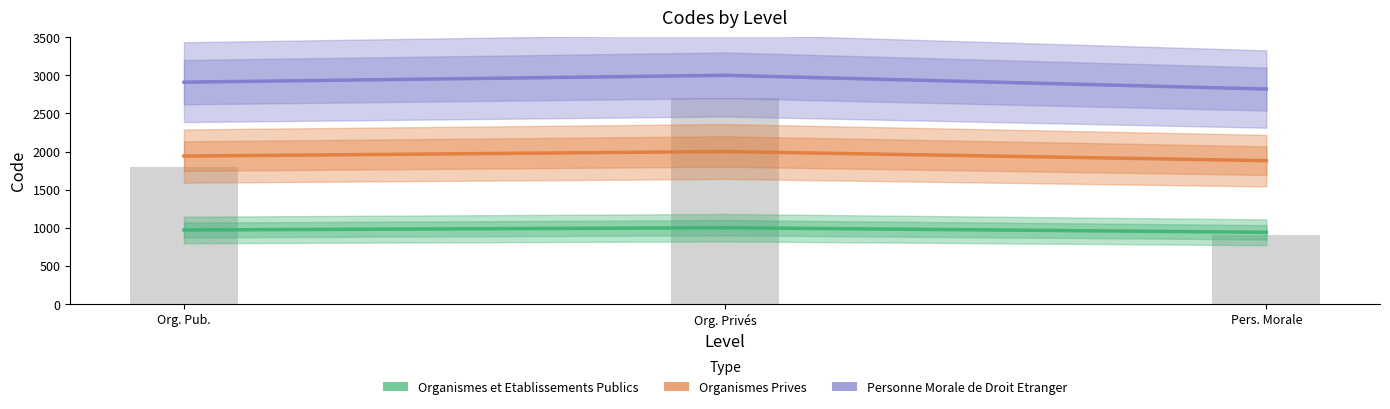

What is the value of the Organismes et Etablissements Publics bar at the 2nd from the left?

1000